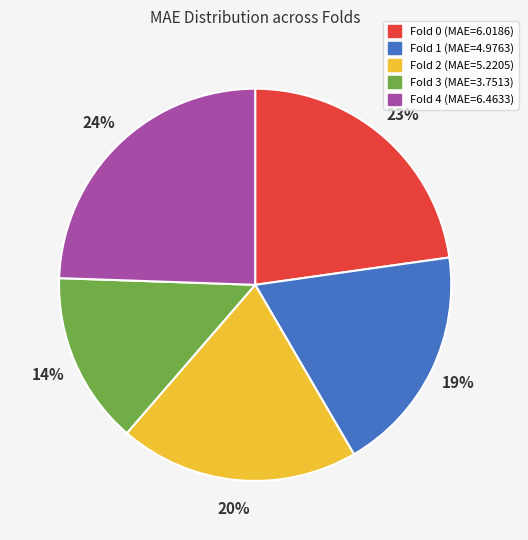

To the nearest percent, what is the combined percentage of Fold 1 and Fold 3?

33%